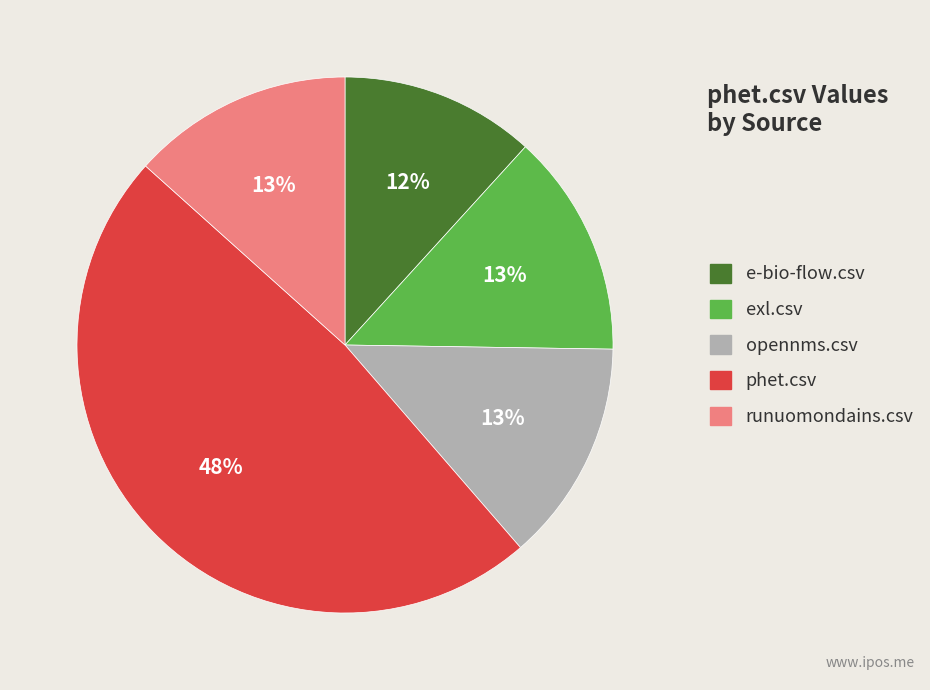

Combined, do exl.csv and runuomondains.csv account for over 50%?

No